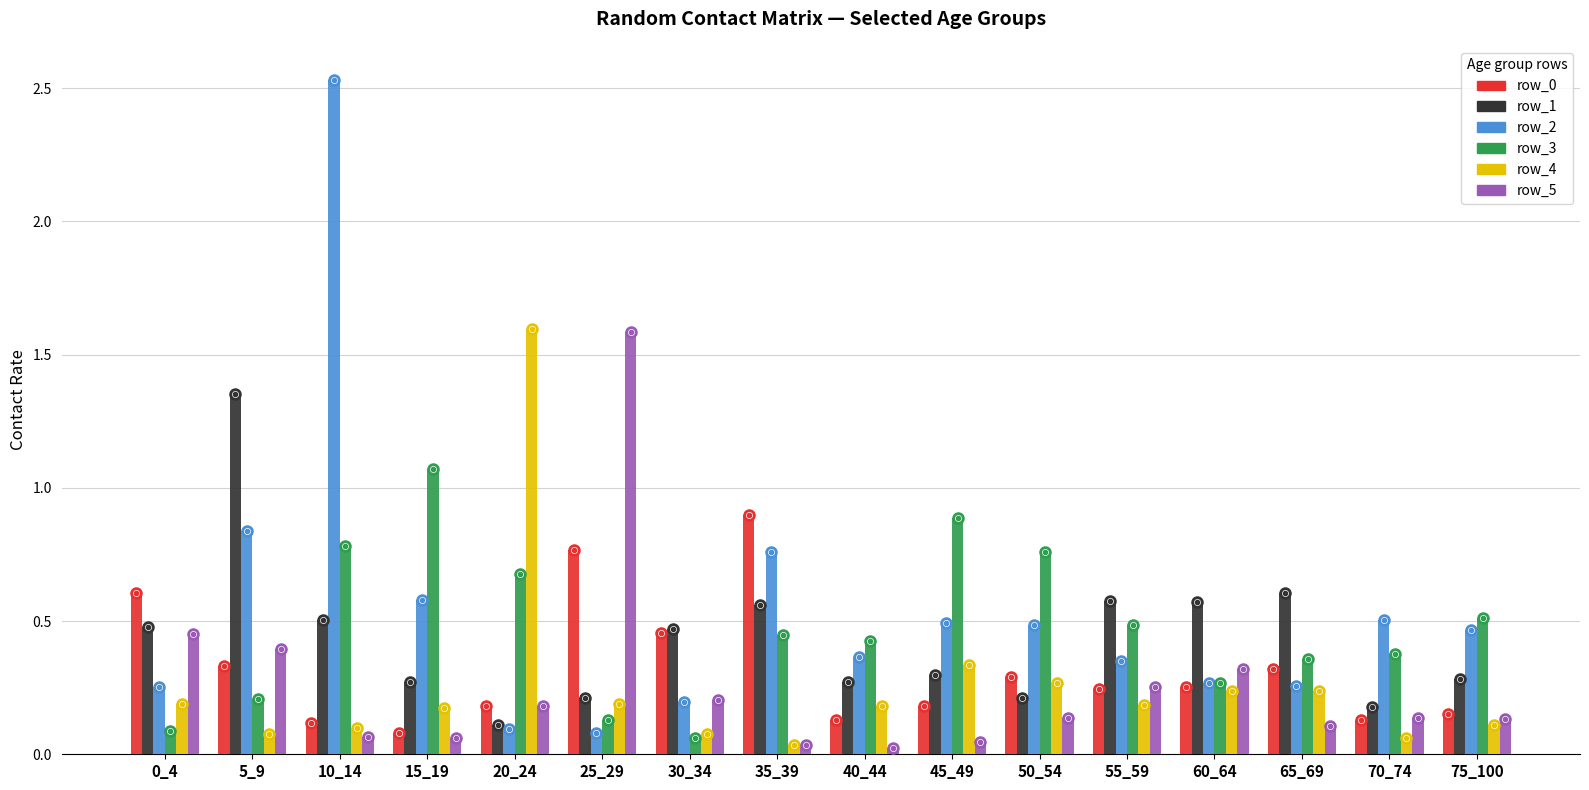

True or false: row_0 has a value of 0.3 at 50_54.

True